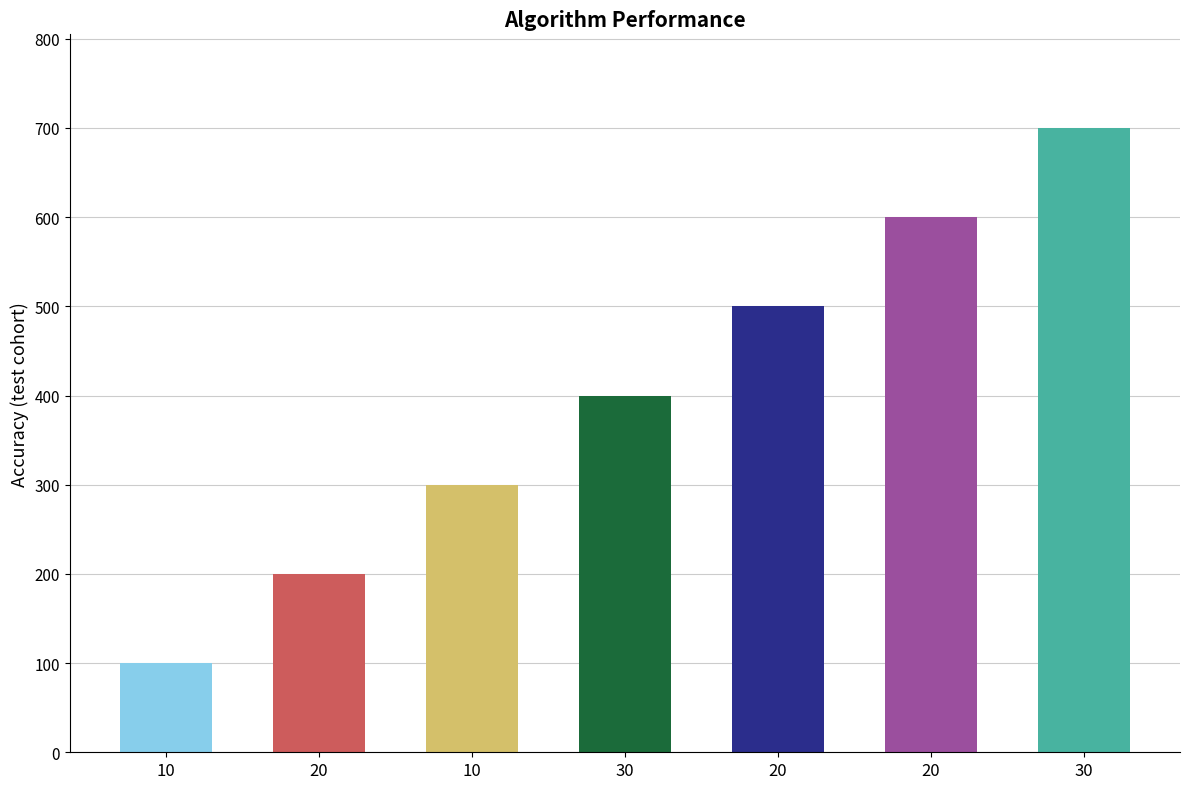

At which category does the chart reach its minimum across all series?

10